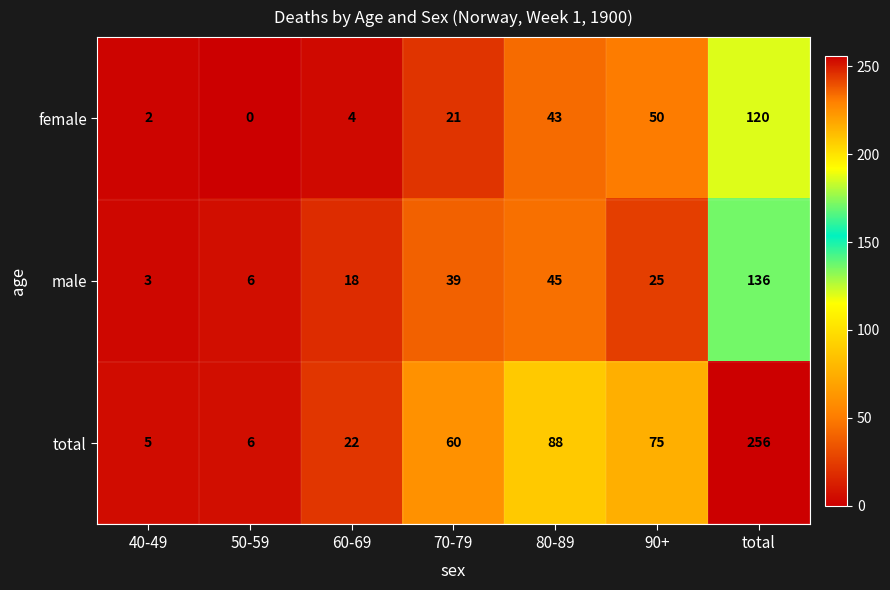

What is the sum of all total values?

512